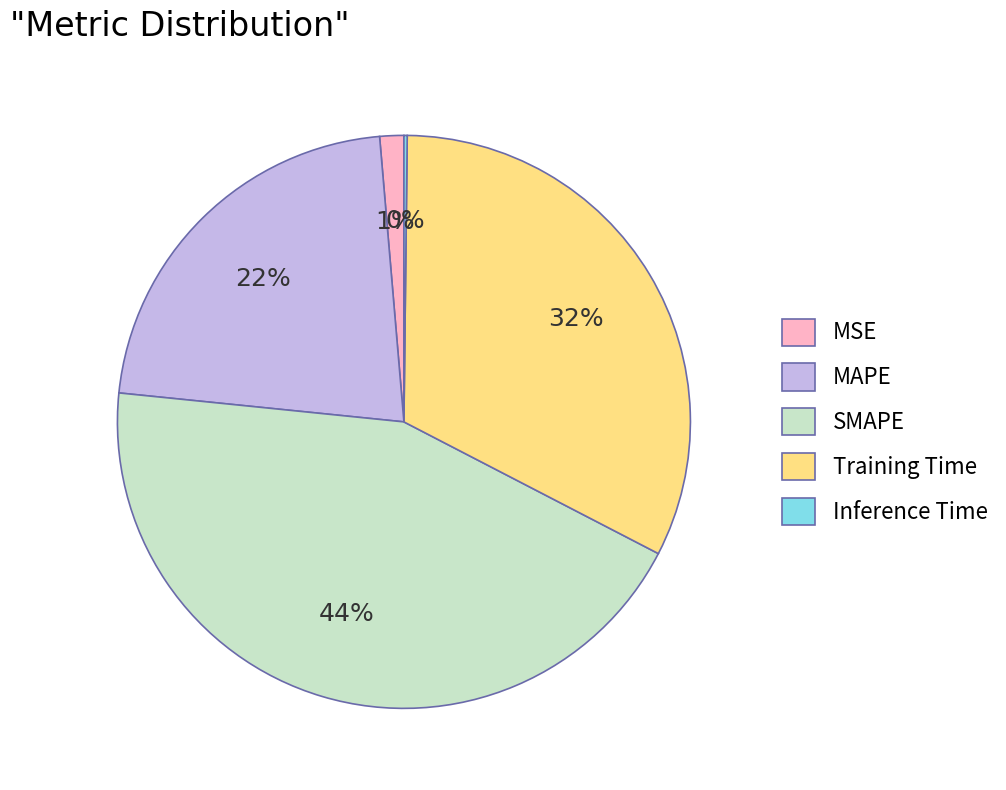

The MAPE slice represents 15% of the pie. True or false?

False